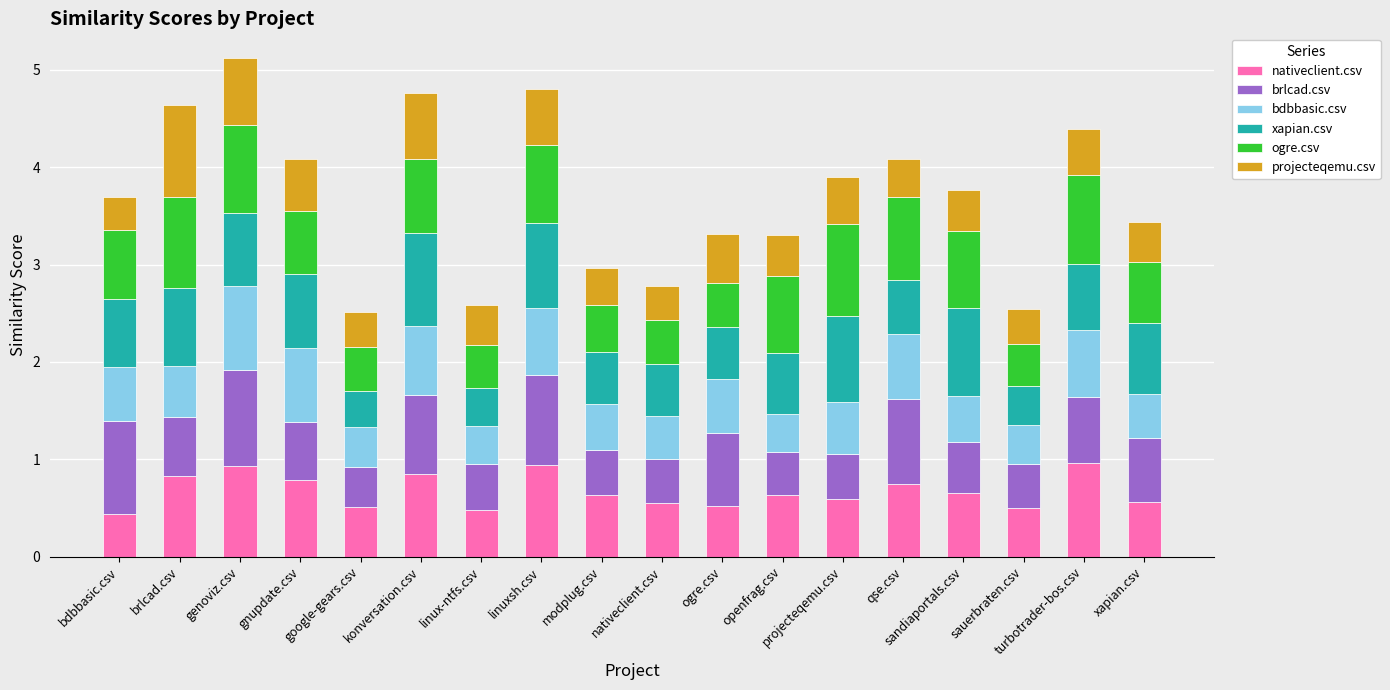

What is the average value of the nativeclient.csv series?

0.7